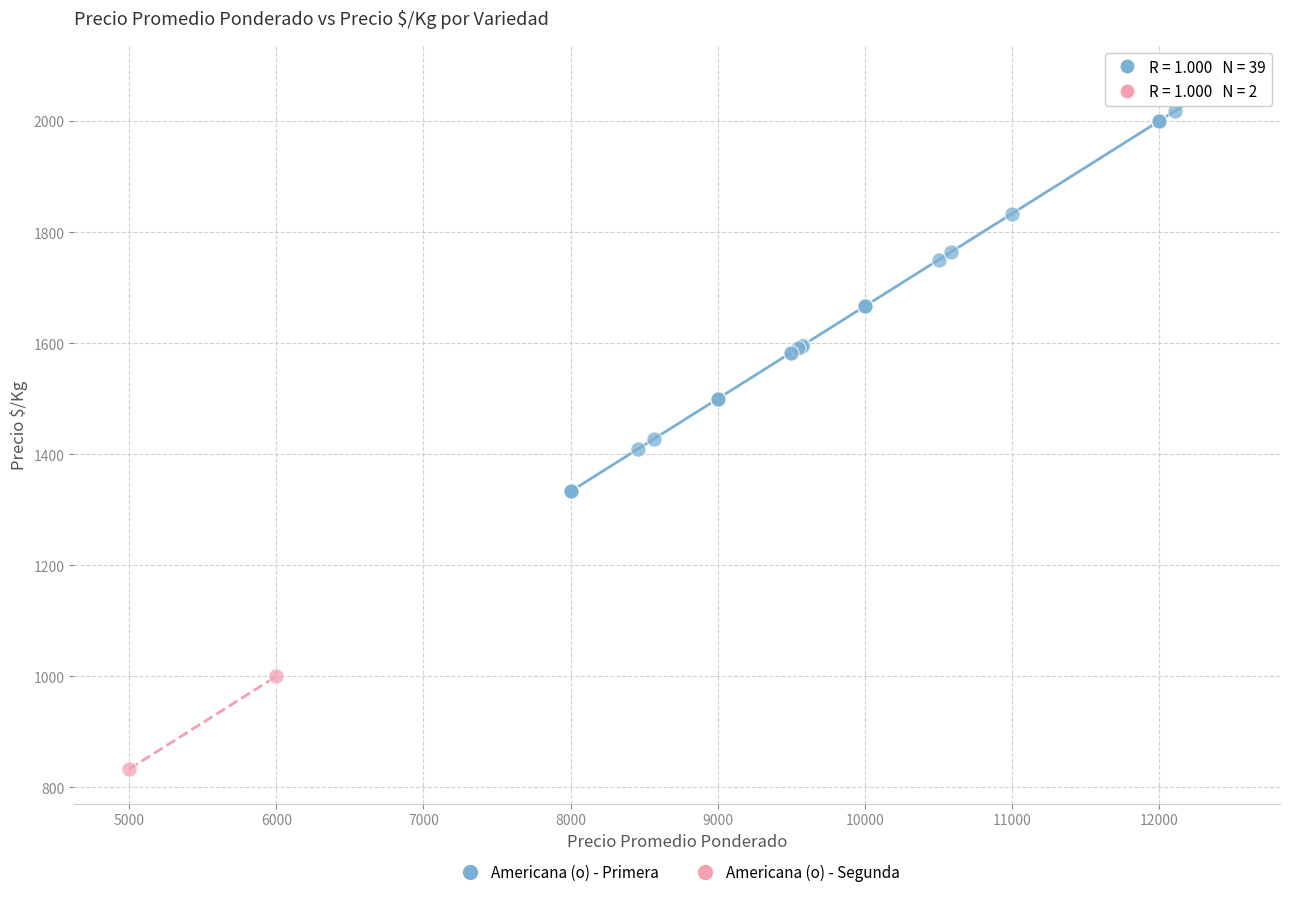

What are all the series names shown in the legend?

Americana (o) - Primera, Americana (o) - Segunda